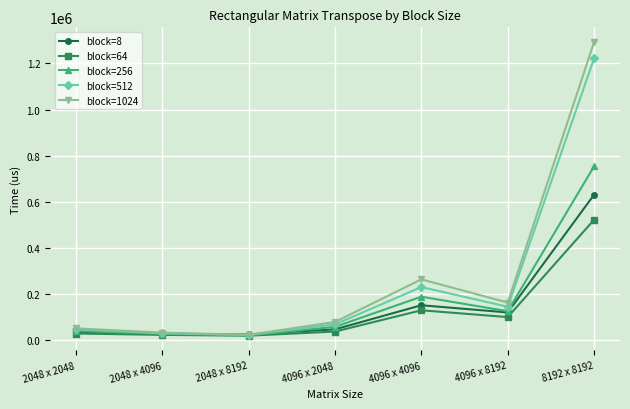

At which category is the sum across all series the highest?

8192 x 8192